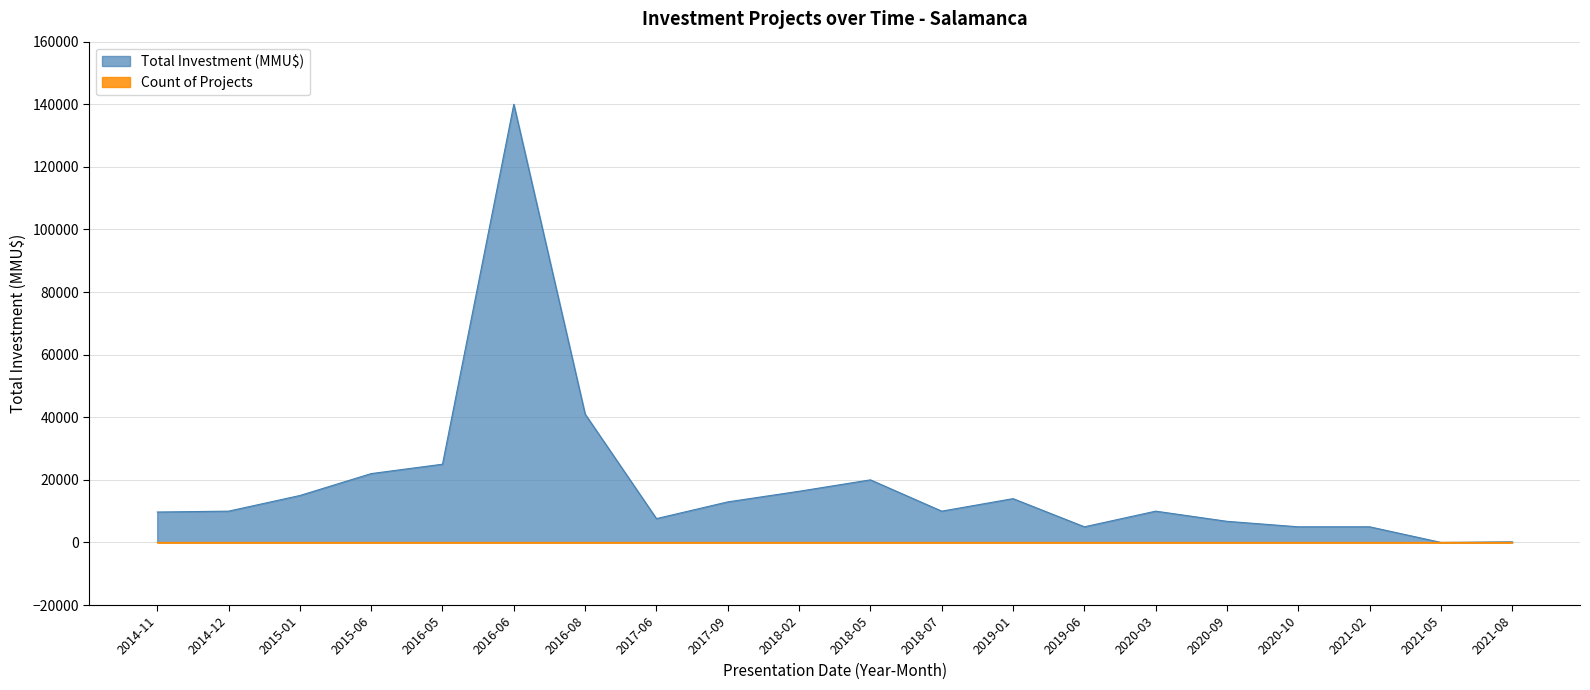

List the series in order of their overall mean, lowest first.

Count of Projects, Total Investment (MMU$)